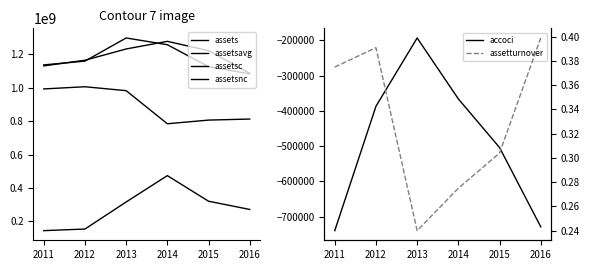

The value of accoci at 2016 is -729000.0. True or false?

True